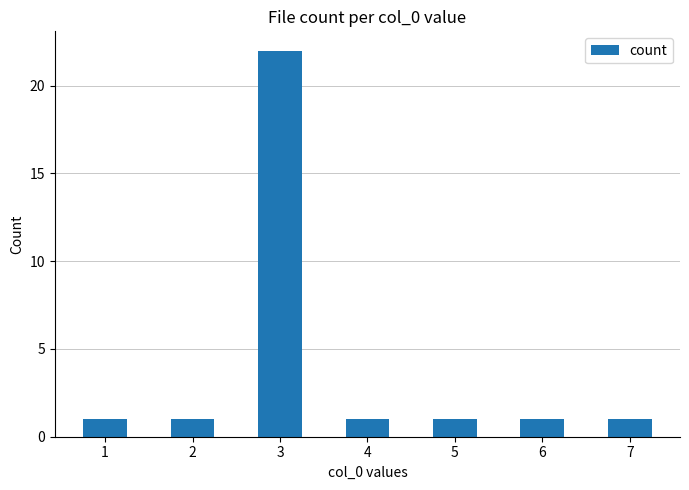

What is the greatest value displayed?

22